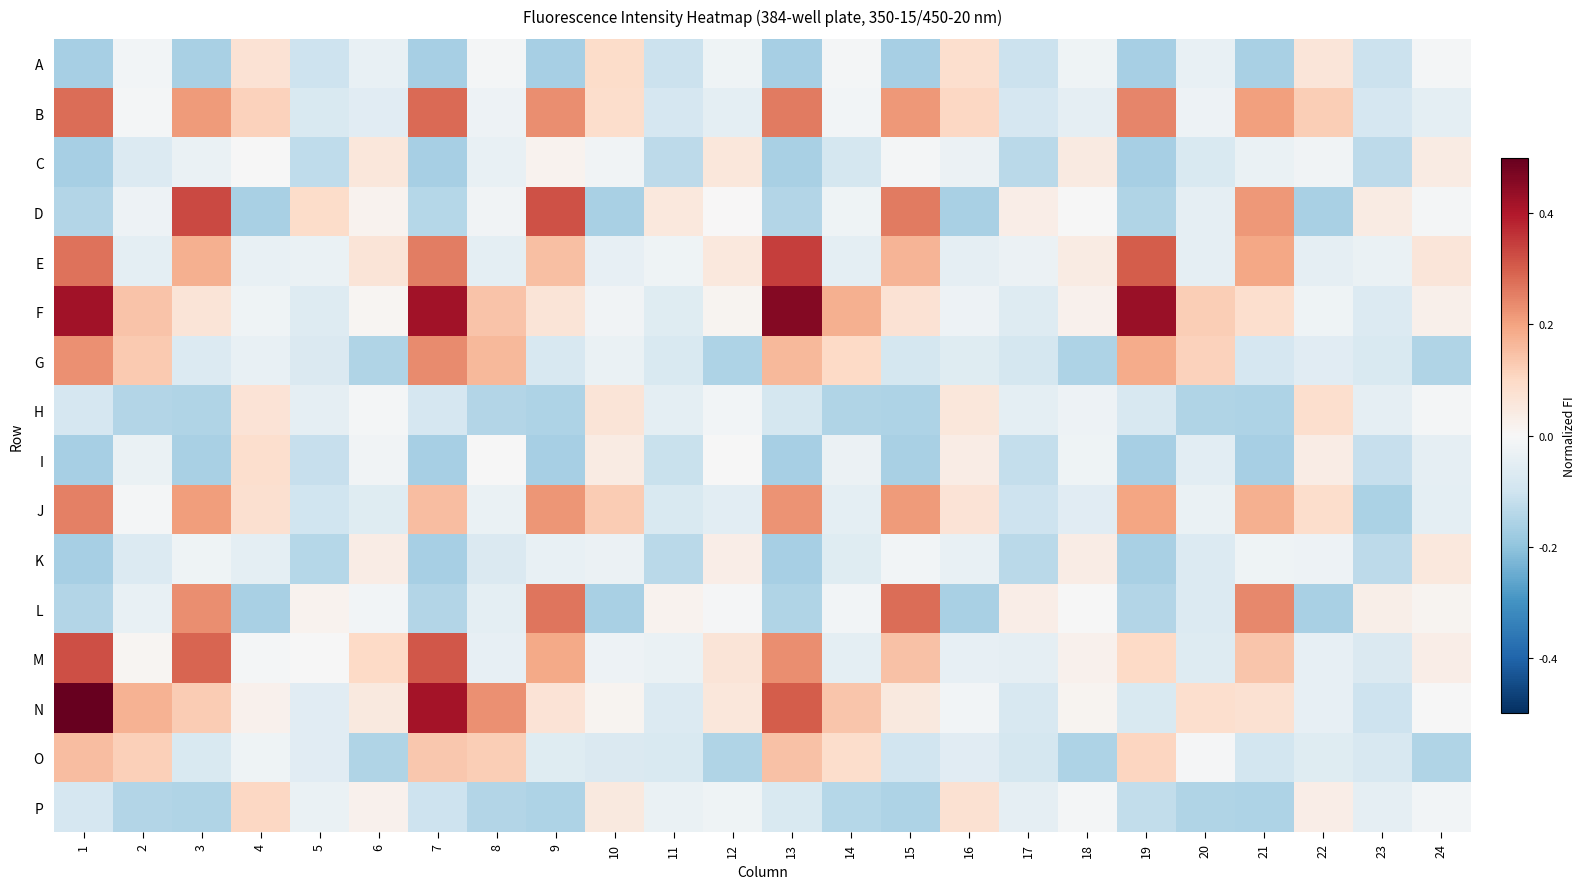

Between 24 and 16, which is larger?

16